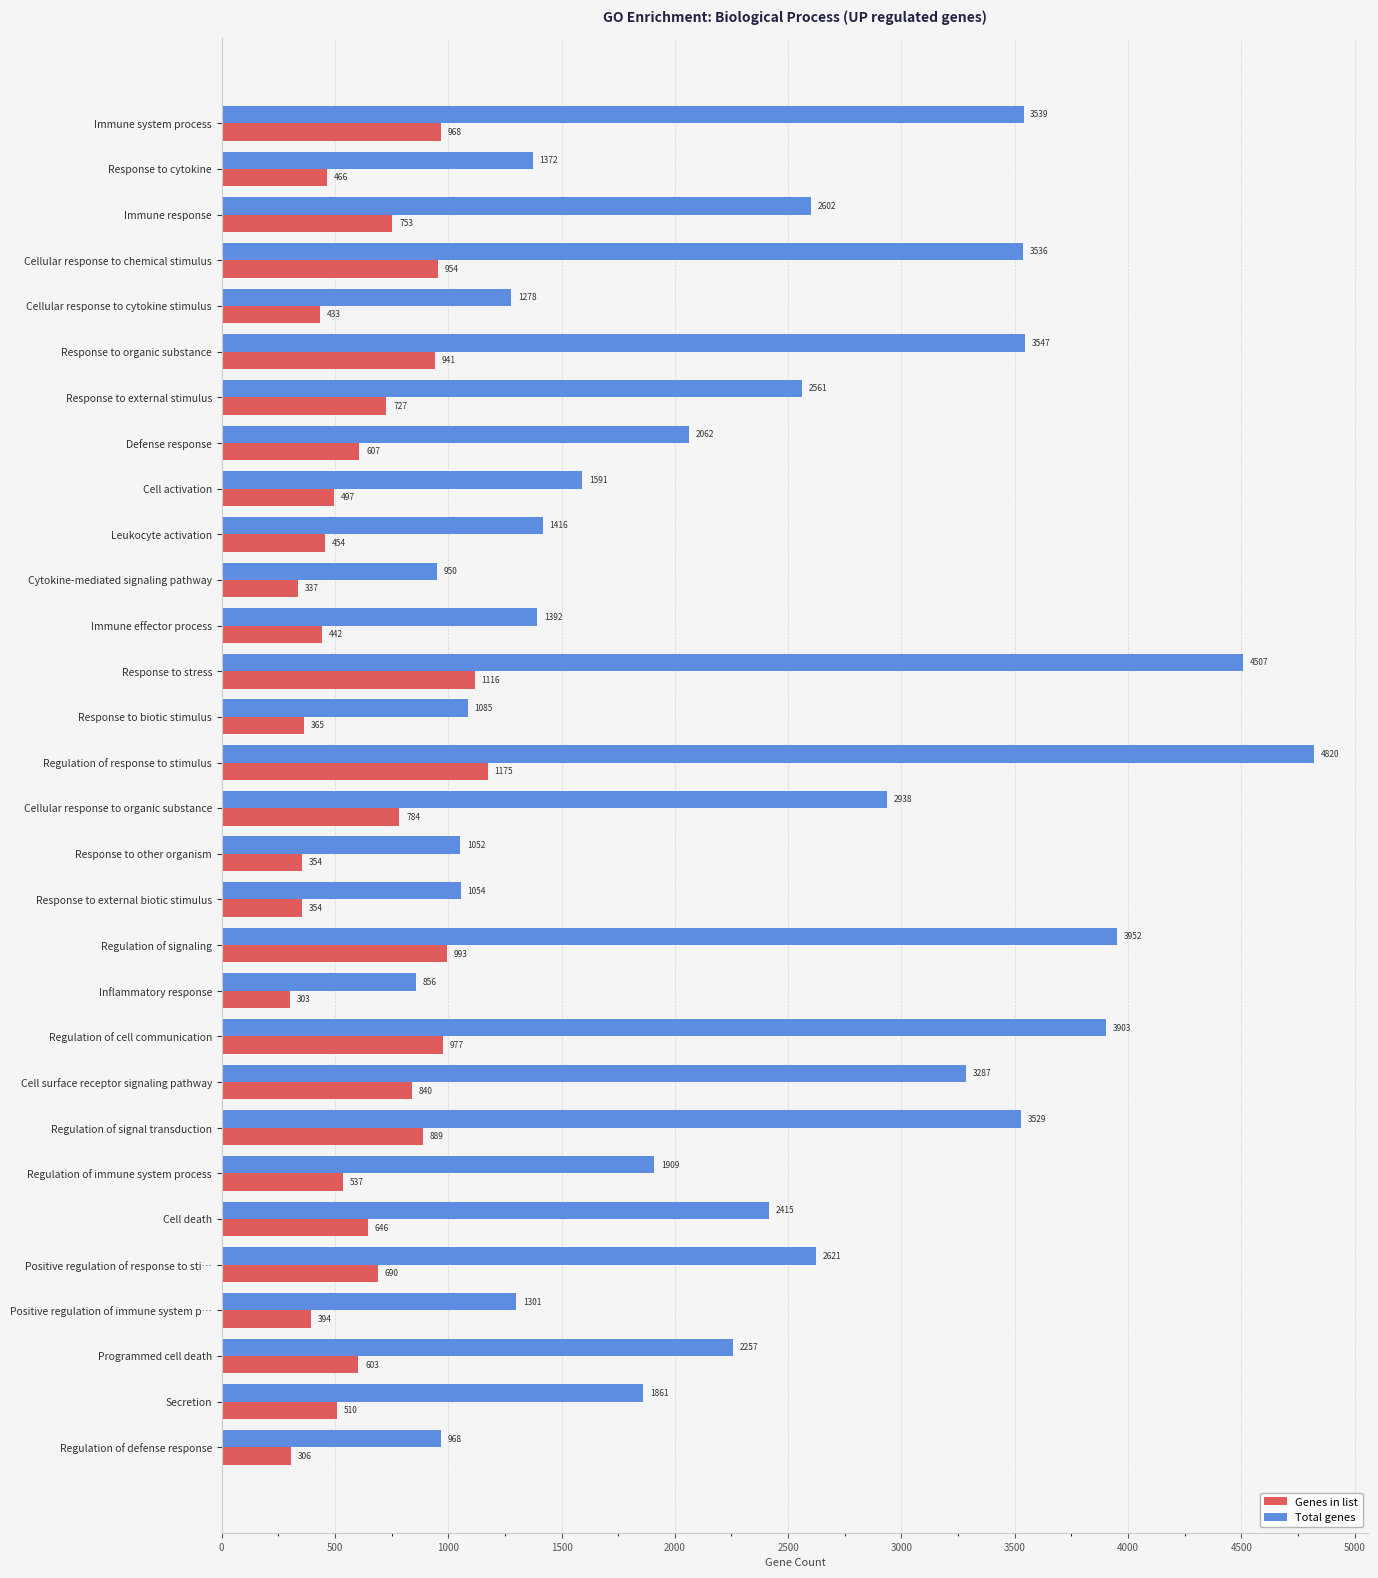

Which series has the largest range (max minus min)?

Total genes